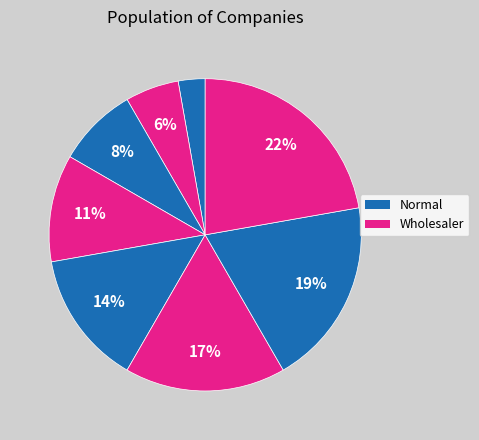

How many slices are in this pie chart?

8